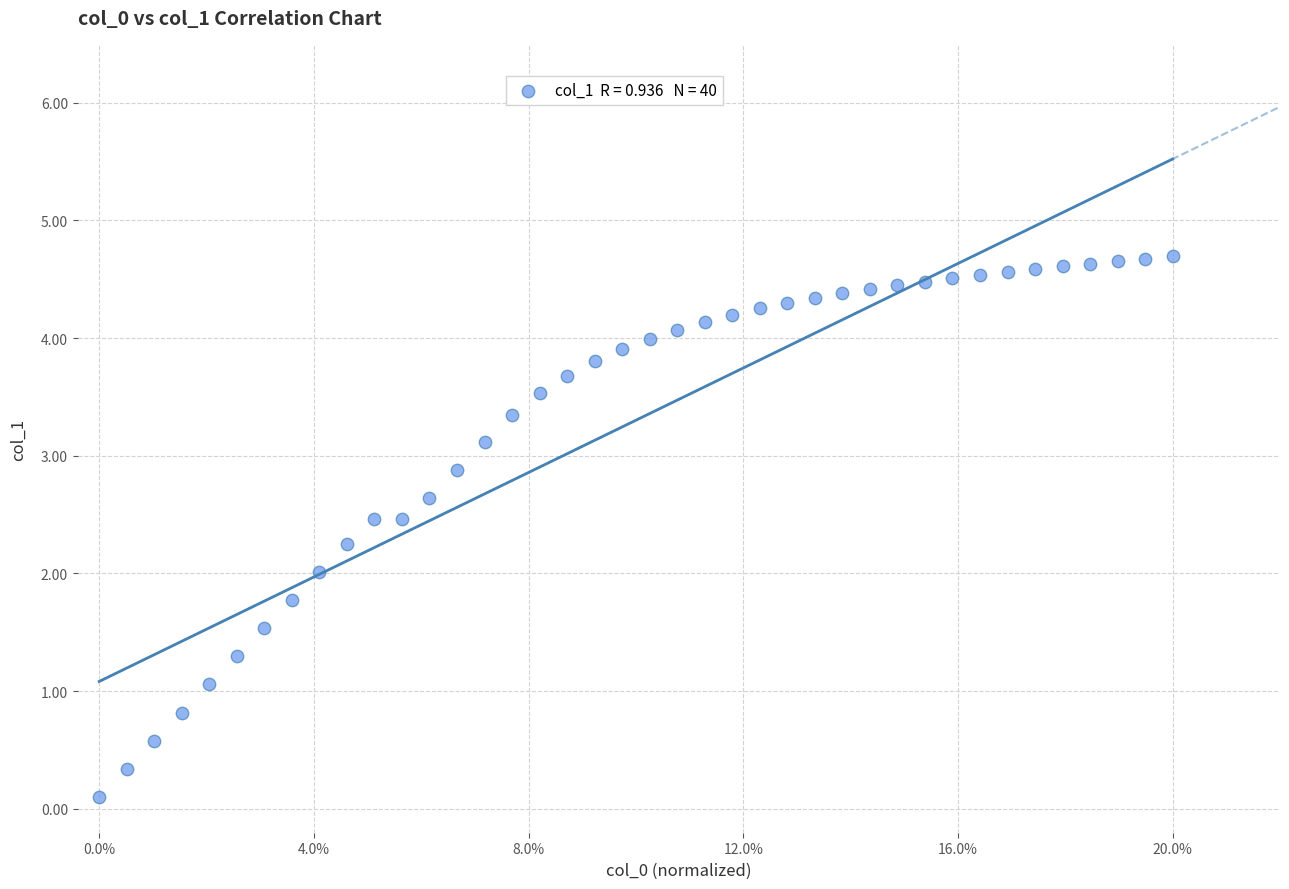

What is the range of Y values (max minus min)?

4.6